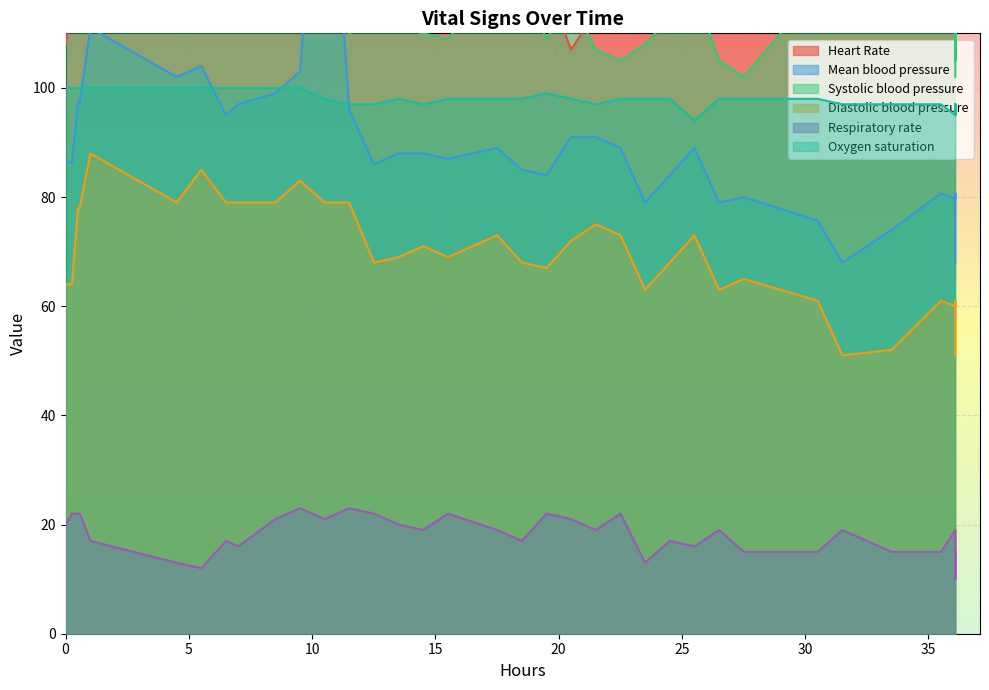

Which category has the highest value in the Systolic blood pressure series?

20